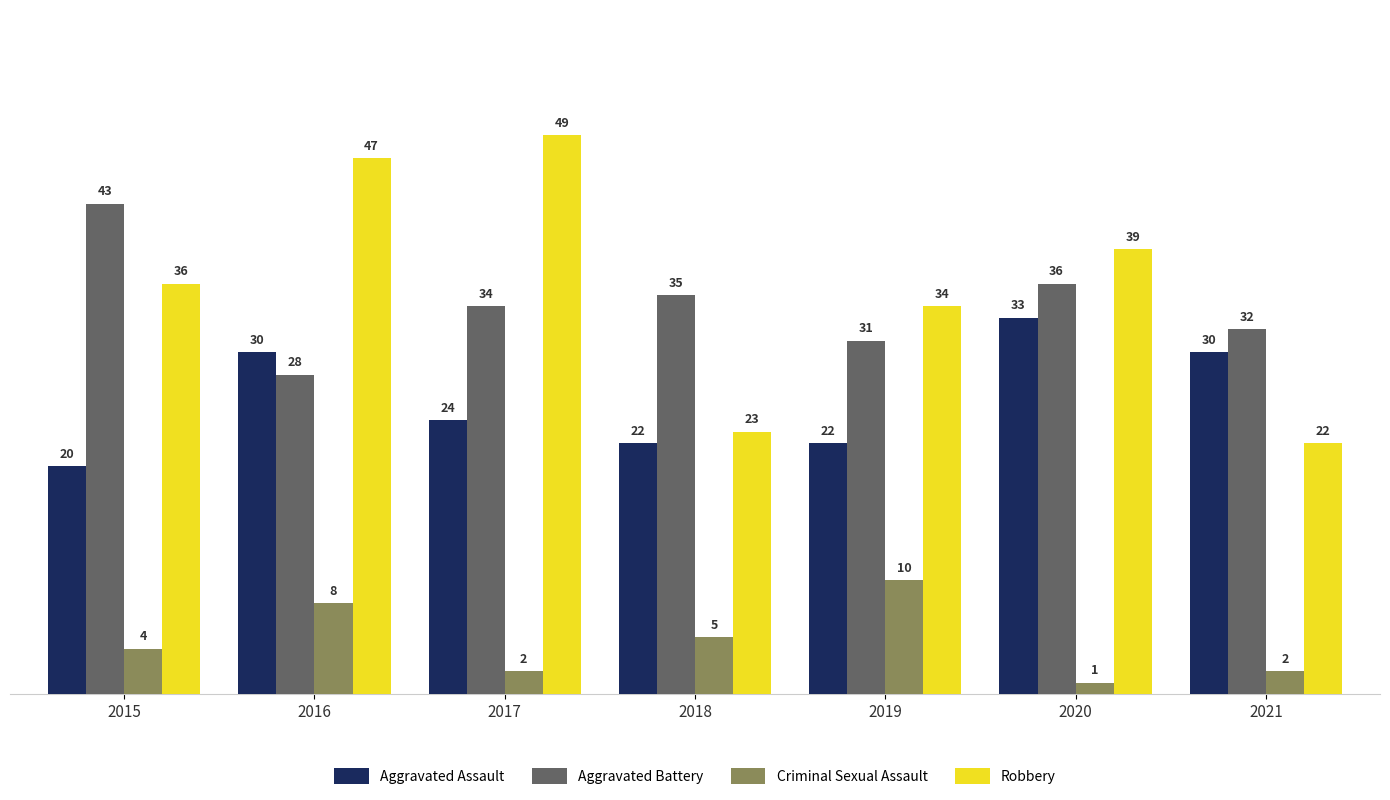

How many data points in Aggravated Battery are less than 34?

3